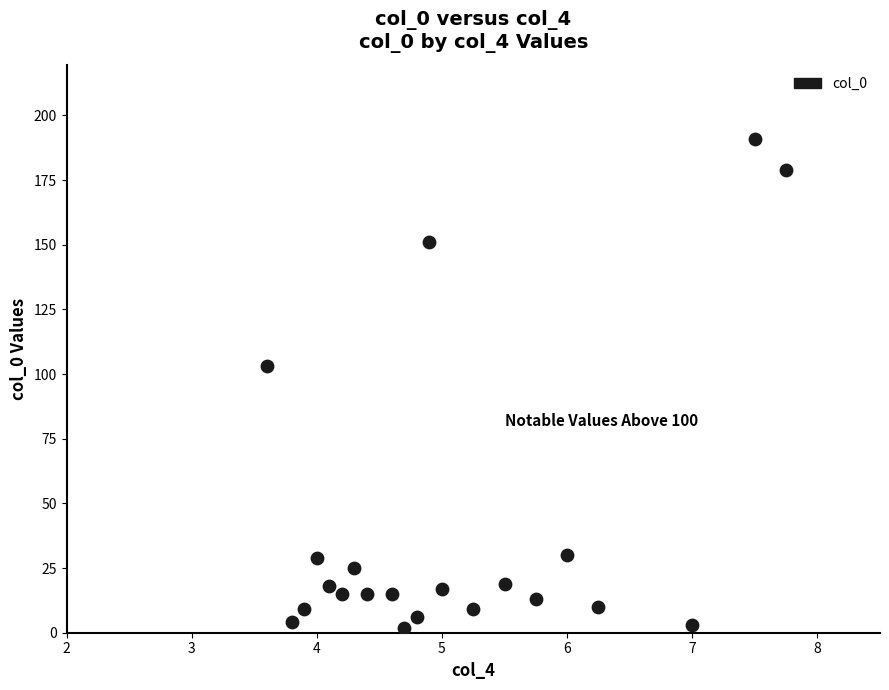

What Y value in the scatter plot is closest to 96?

103